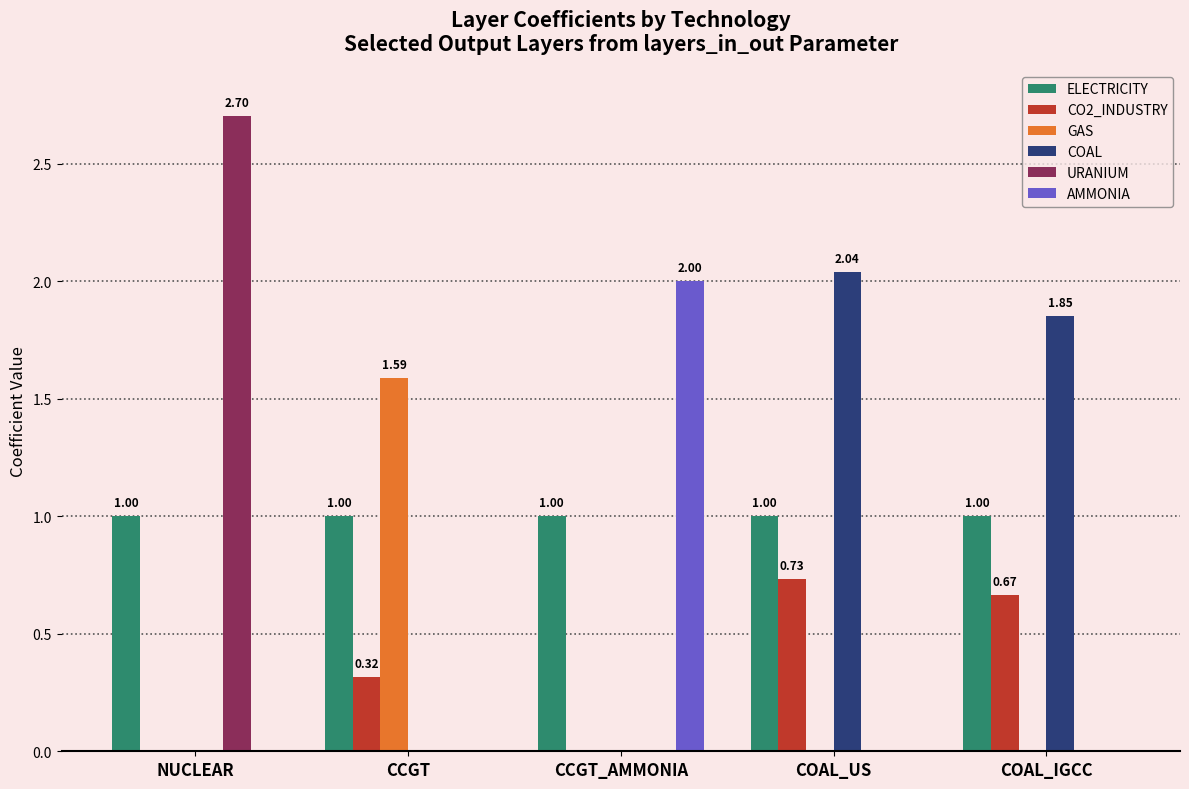

What is the sum of all CO2_INDUSTRY values?

1.7